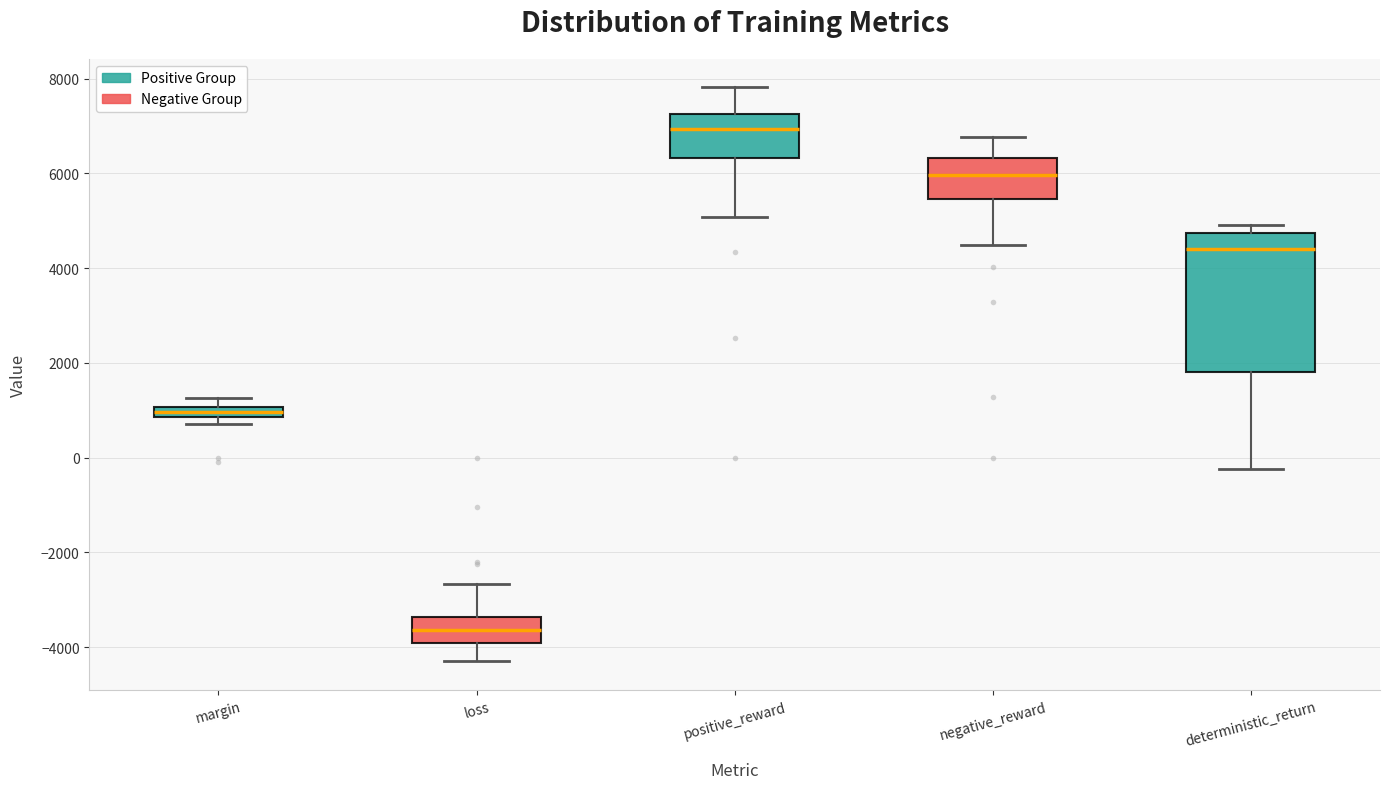

Comparing the boxes themselves (not the whiskers), which one is the tallest?

deterministic_return